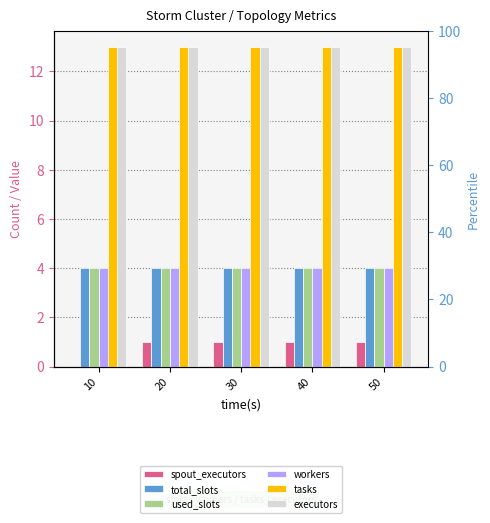

How many bars are there in each group?

6